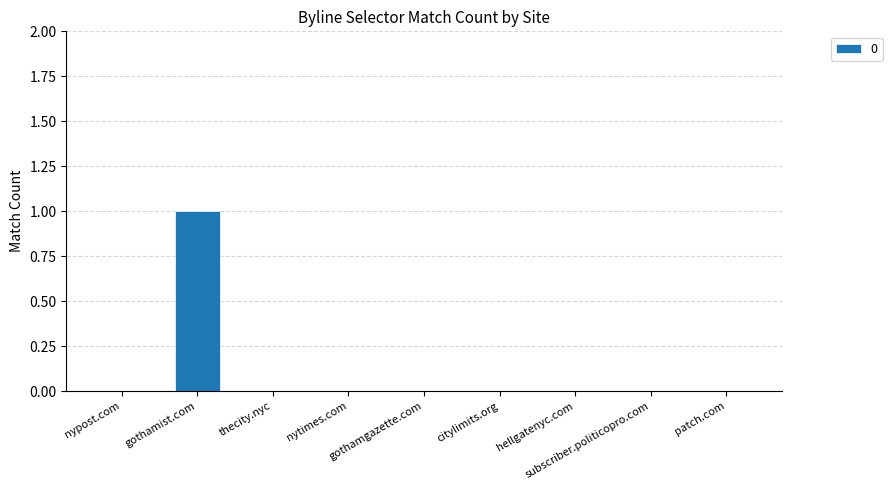

The chart shows a value of 1 at gothamist.com. True or false?

True